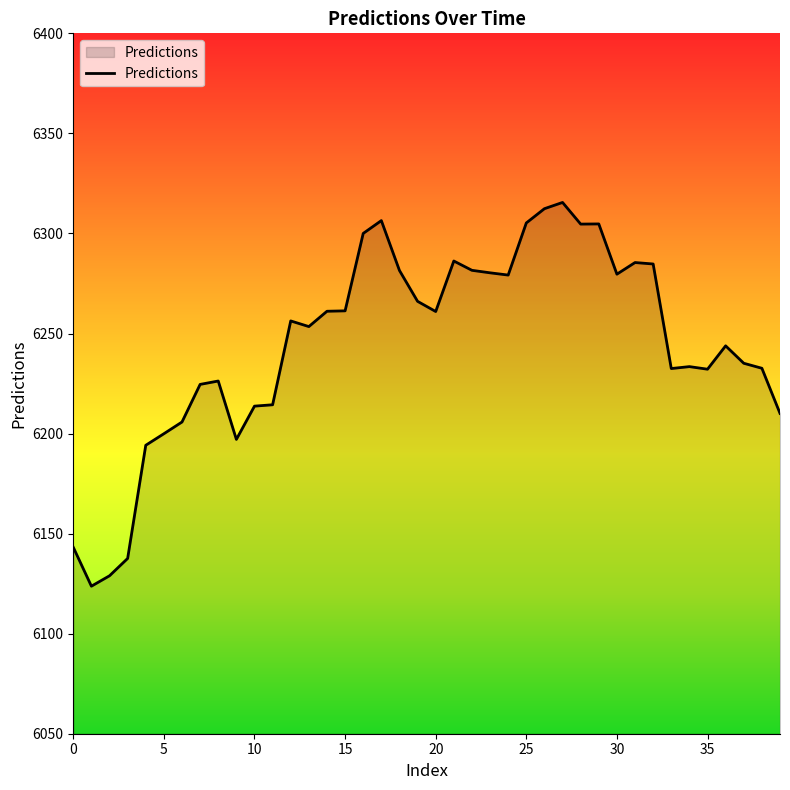

What is the greatest value displayed?

6315.5